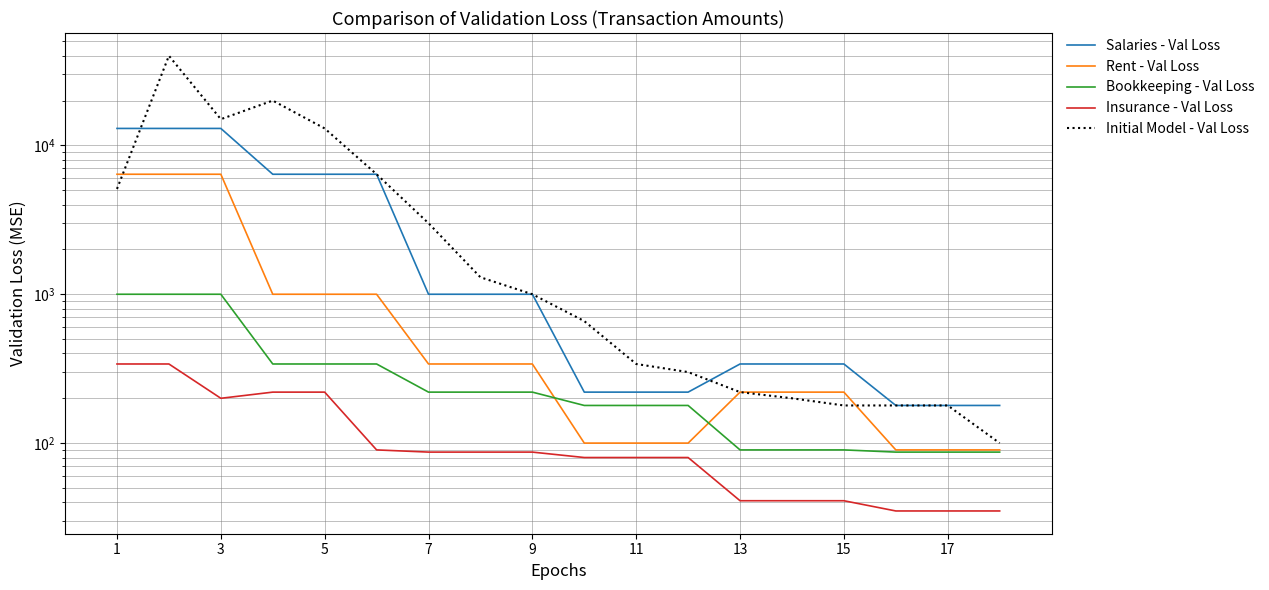

Is it true that Initial Model - Val Loss equals 9007 at 1?

False